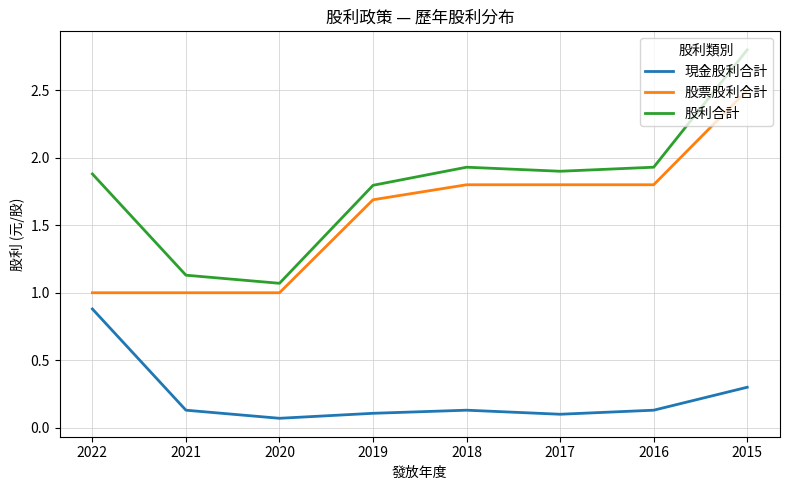

How many interior local peaks does the 現金股利合計 series have?

1